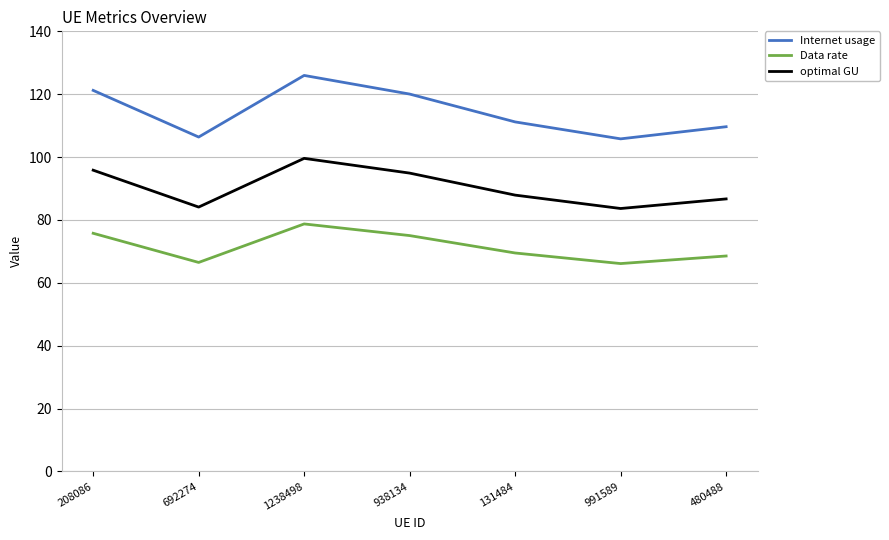

What are all the series names shown in the legend?

Internet usage, Data rate, optimal GU